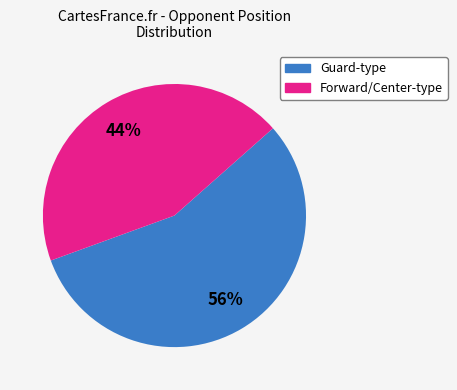

How many slices are in this pie chart?

2